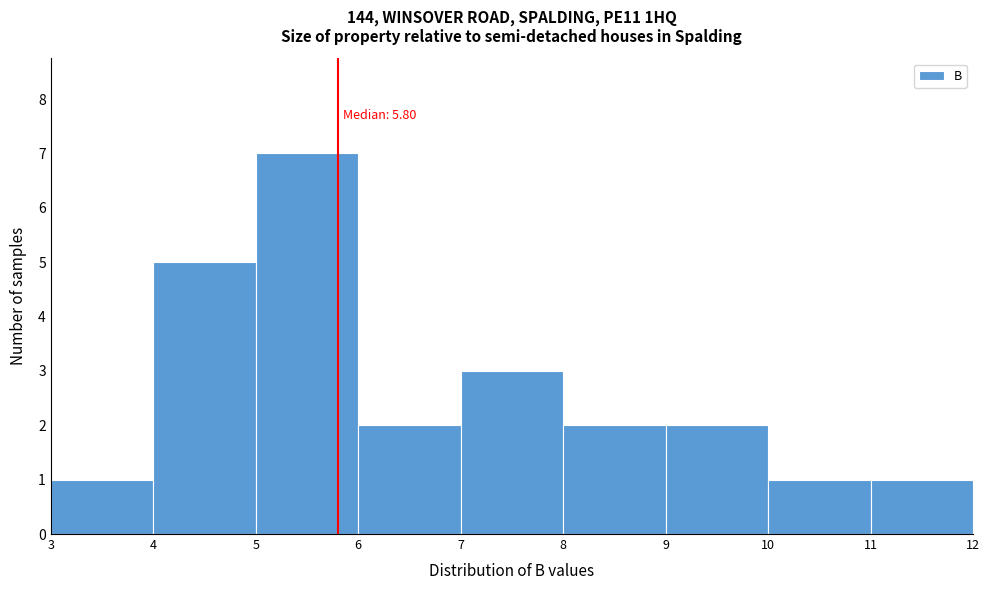

Which range on the x-axis has the tallest bar?

5 to 6